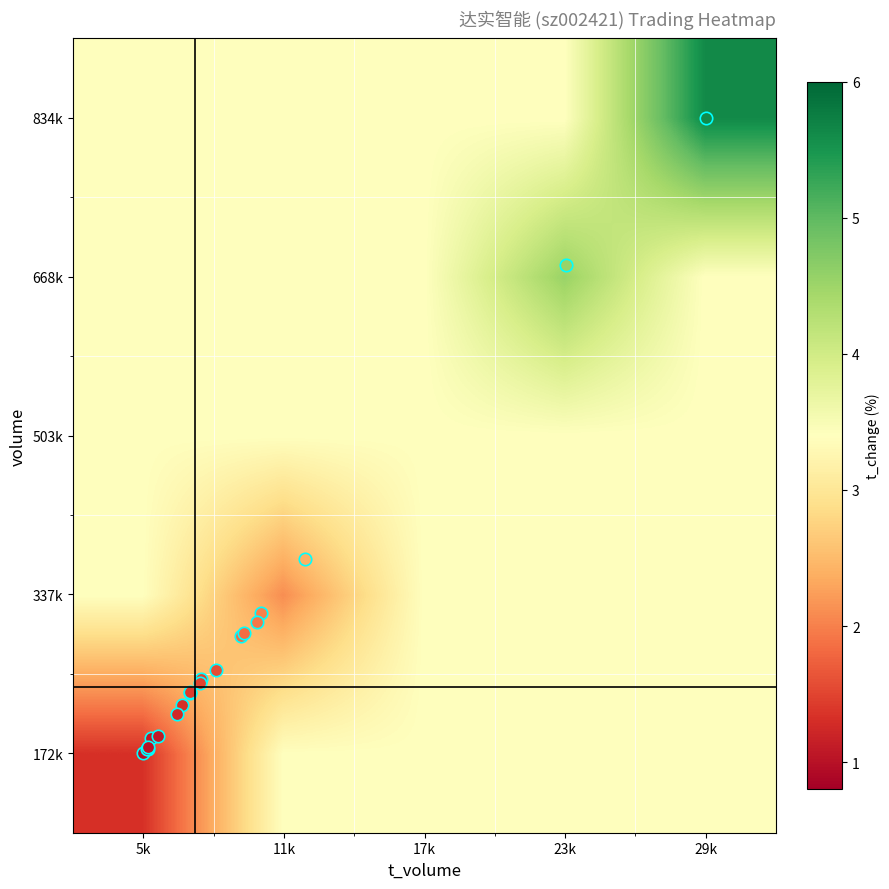

Reading left to right, extract all data points from this chart.

172k: 5k=1.3	11k=3.4	17k=3.4	23k=3.4	29k=3.4
337k: 5k=3.4	11k=2.1	17k=3.4	23k=3.4	29k=3.4
503k: 5k=3.4	11k=3.4	17k=3.4	23k=3.4	29k=3.4
668k: 5k=3.4	11k=3.4	17k=3.4	23k=4.5	29k=3.4
834k: 5k=3.4	11k=3.4	17k=3.4	23k=3.4	29k=5.6